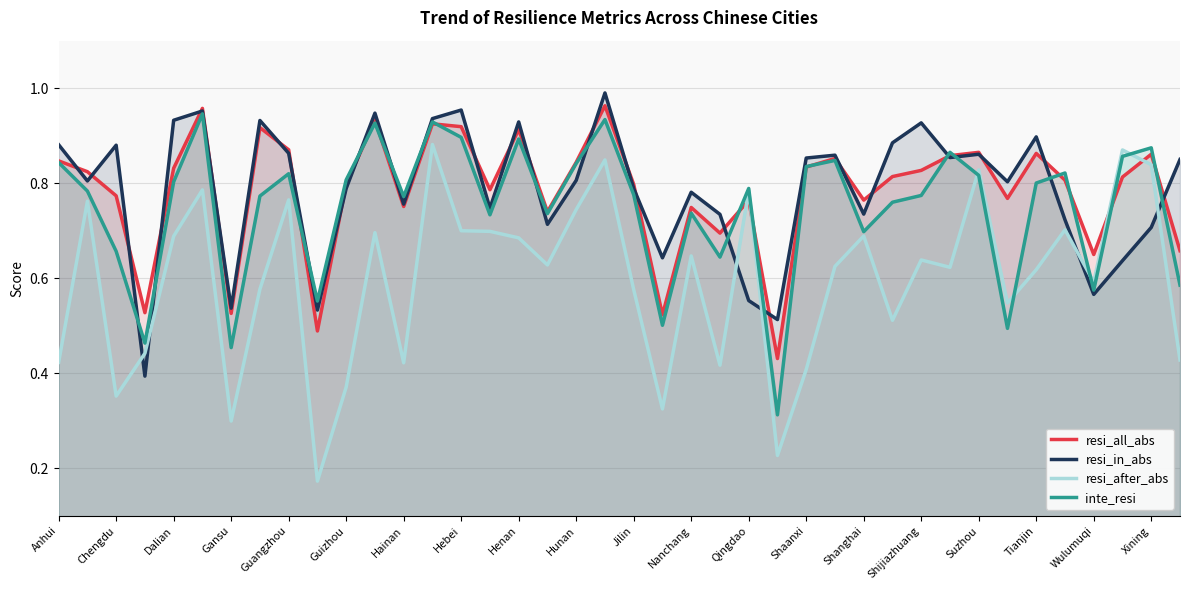

Which series changed the most between Qingdao and Shanghai?

resi_in_abs